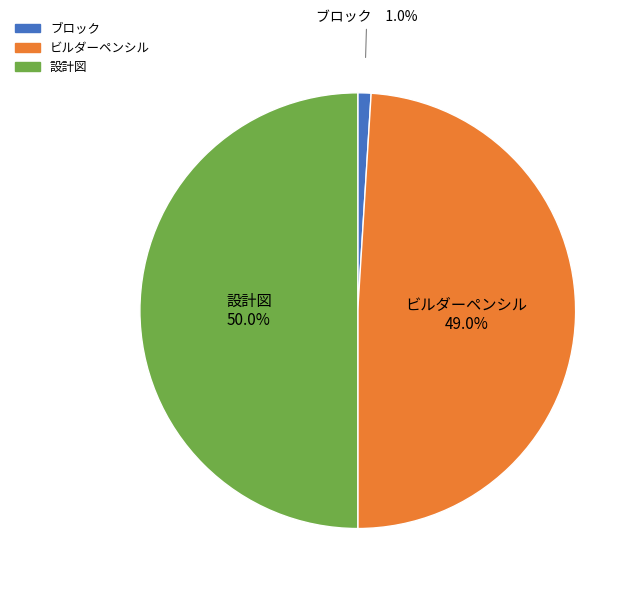

To the nearest percent, what is the average slice percentage?

33%